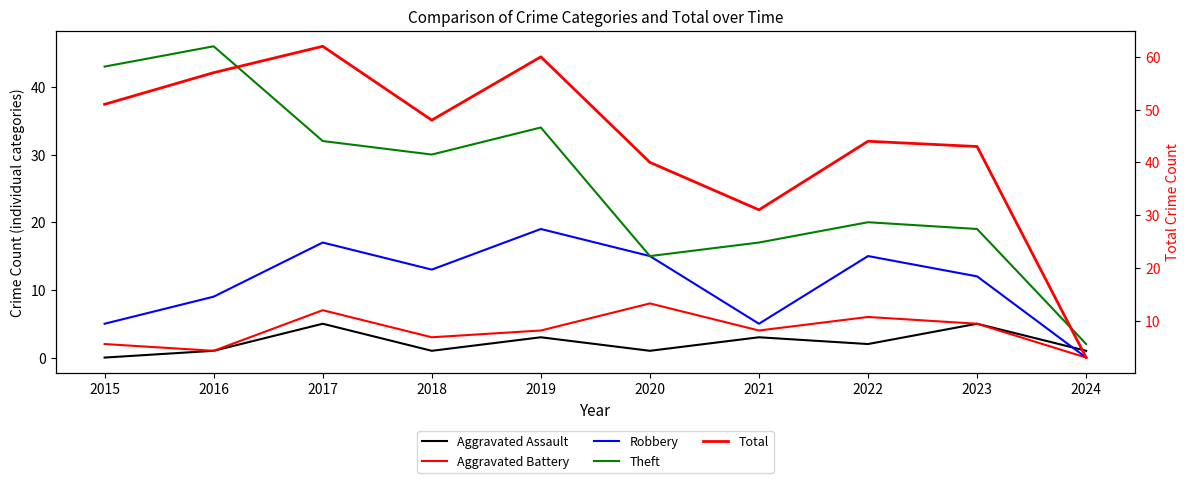

List the series in order of their peak value, lowest first.

Aggravated Assault, Aggravated Battery, Robbery, Theft, Total